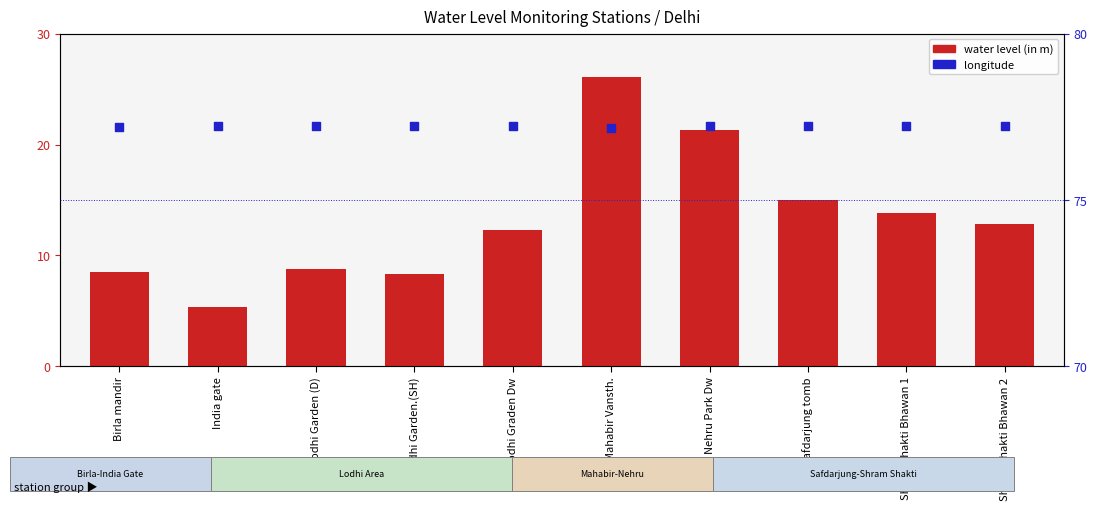

Which series has the largest total across all categories?

longitude